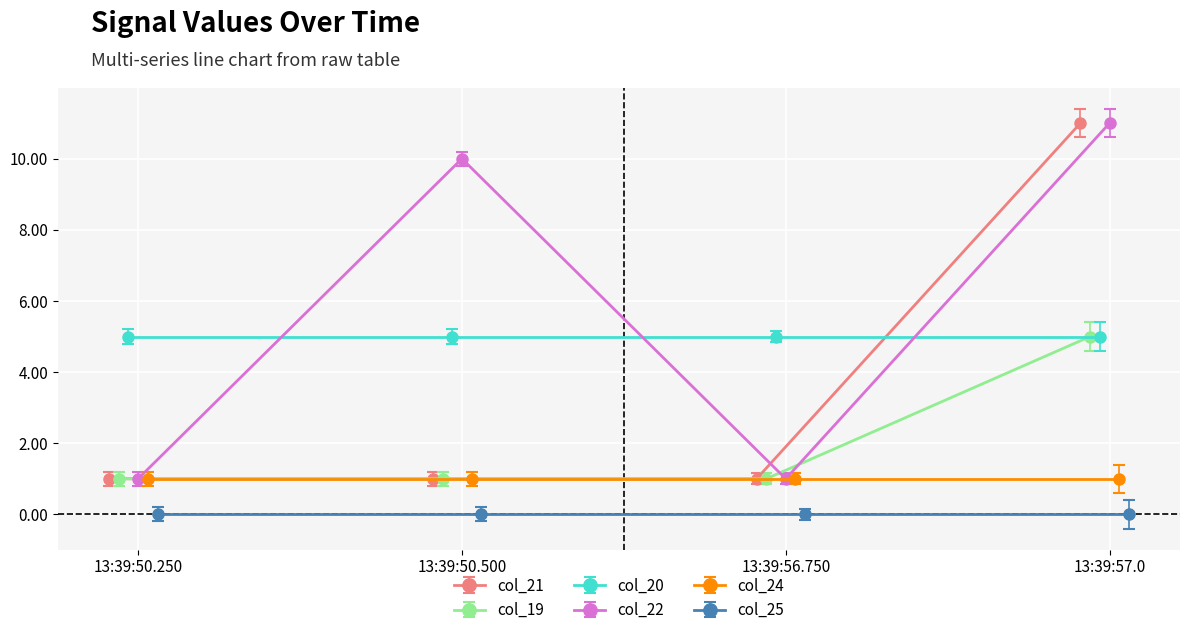

True or false: col_21 has more than 1 points higher than both neighbors.

False